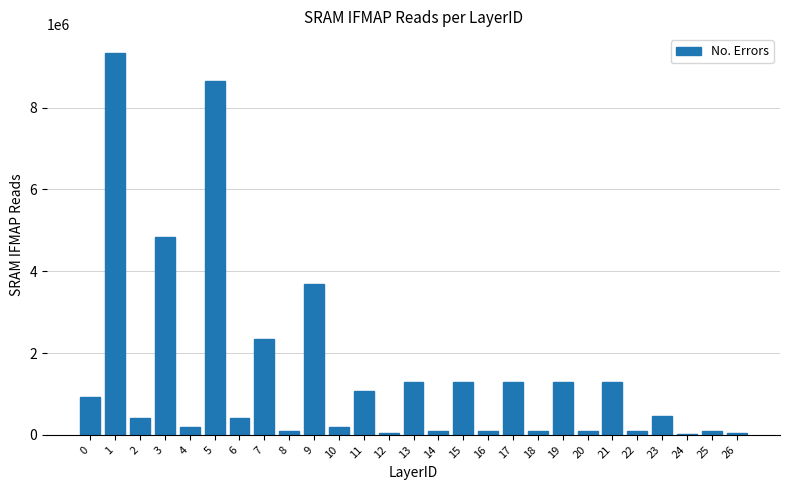

The value at 23 is 460800. True or false?

True